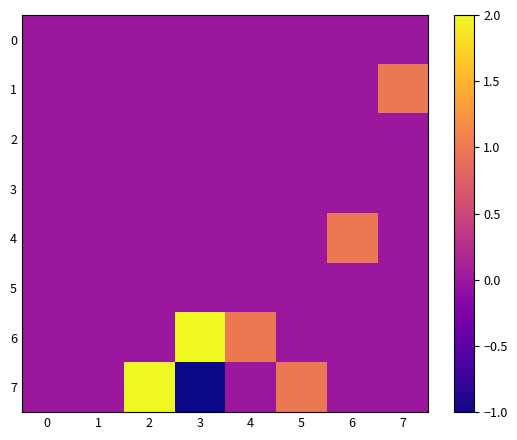

How many categories are shown in the chart?

8